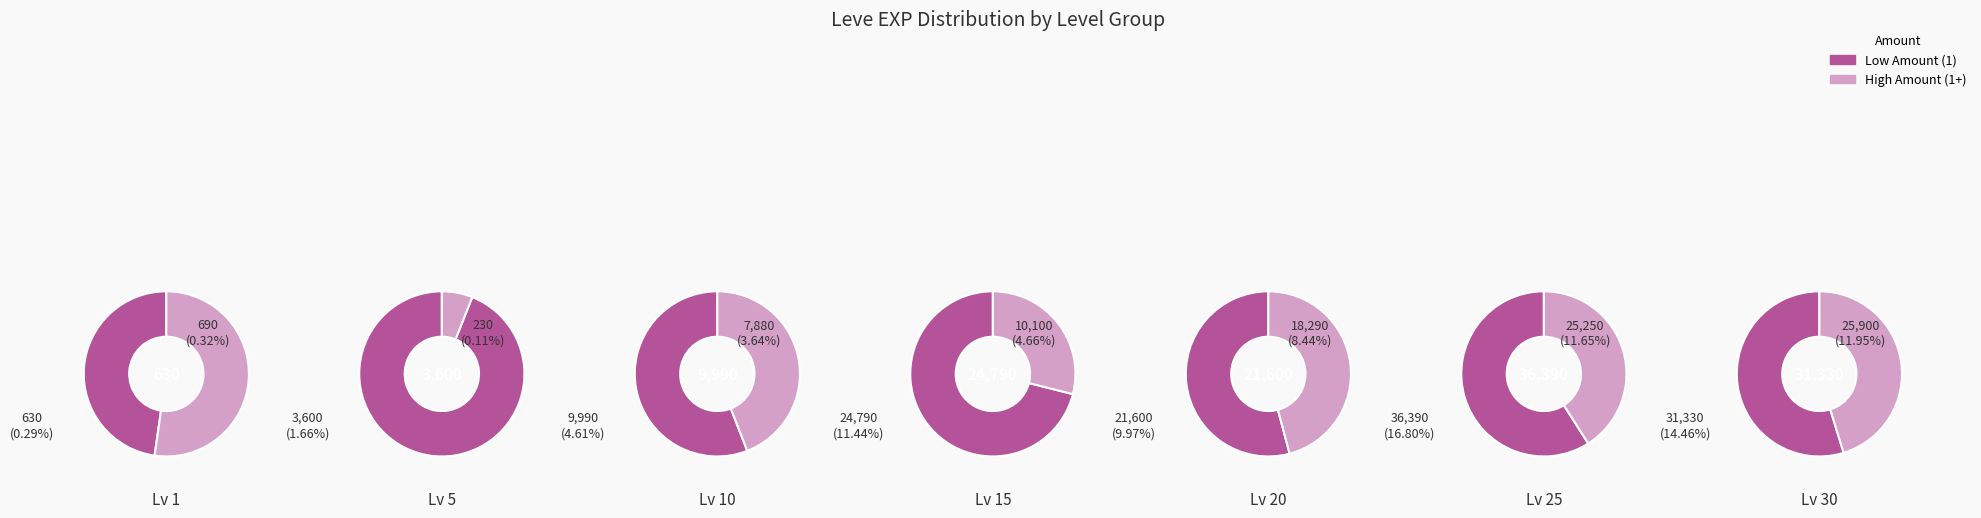

How many segments does this pie chart have?

7